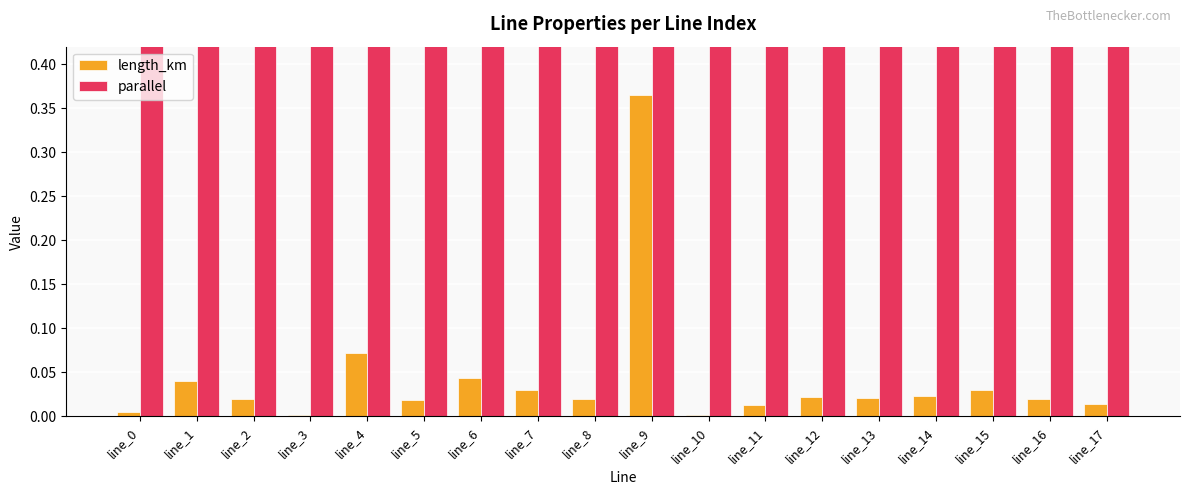

What is the sum of all length_km values?

0.8